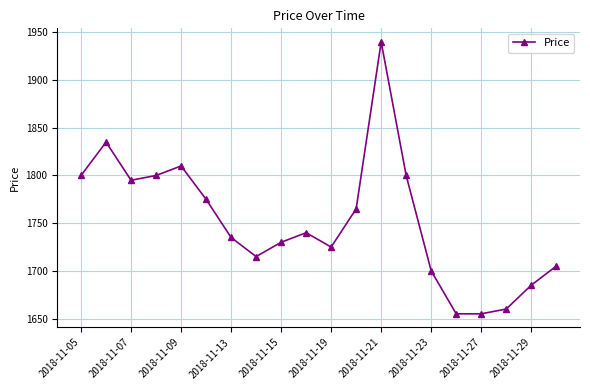

How many interior local peaks (higher than both neighbors) does the data have?

4